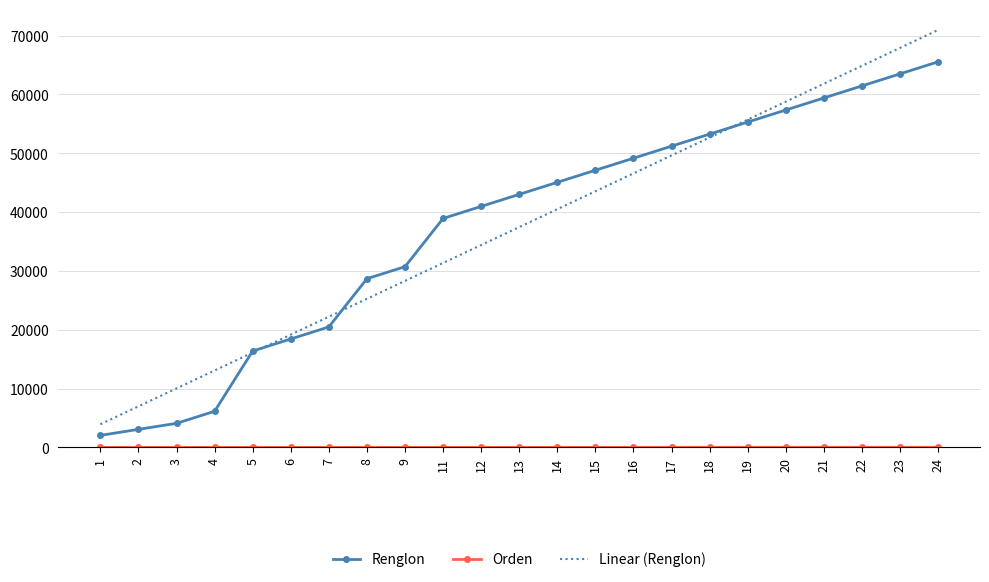

The Renglon series shows 45056.0 at 14. True or false?

True